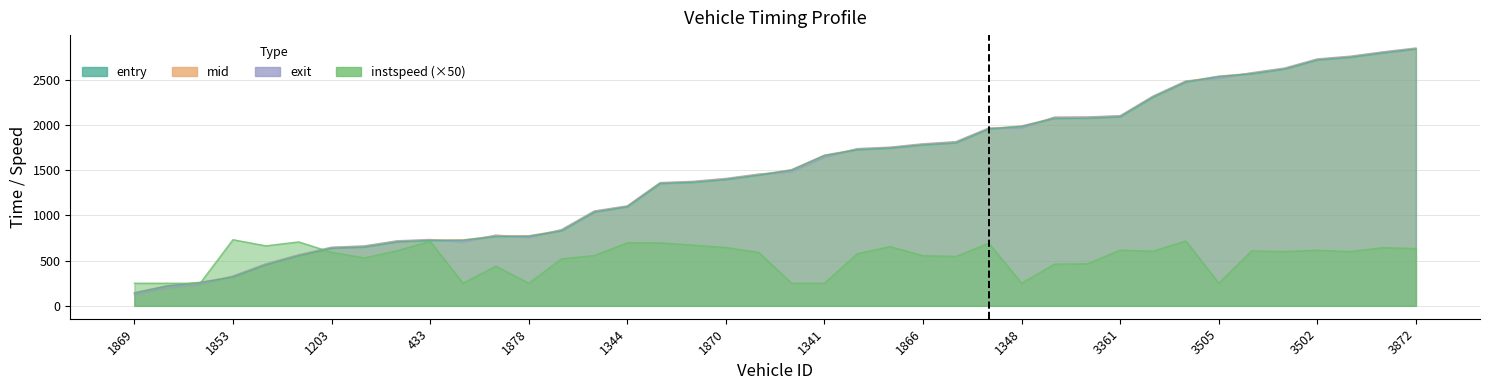

Rank the series by their maximum value, from lowest to highest.

instspeed, entry, mid, exit